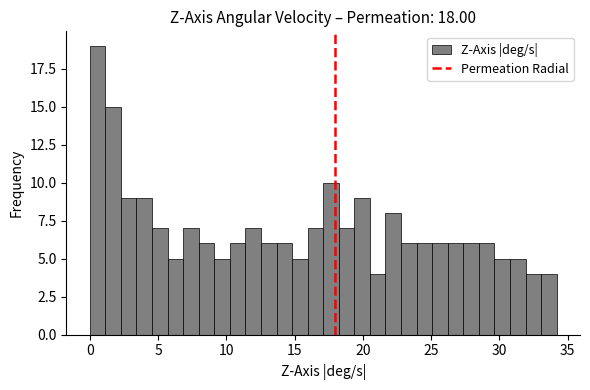

Around what value on the x-axis is the tallest bar? Give the approximate position of its centre, as read against the axis.

0.5